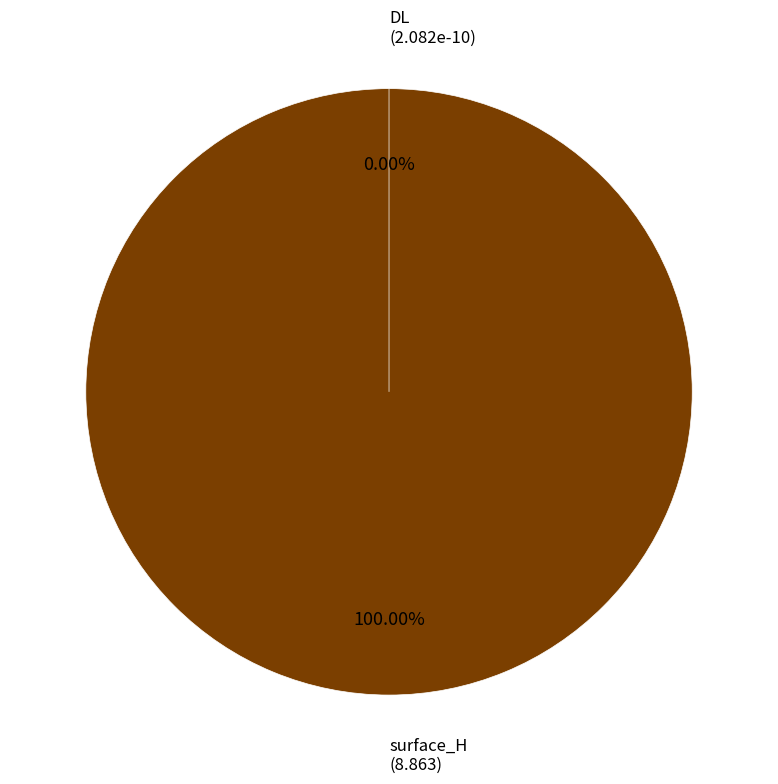

Between surface_H and DL, which is larger?

surface_H